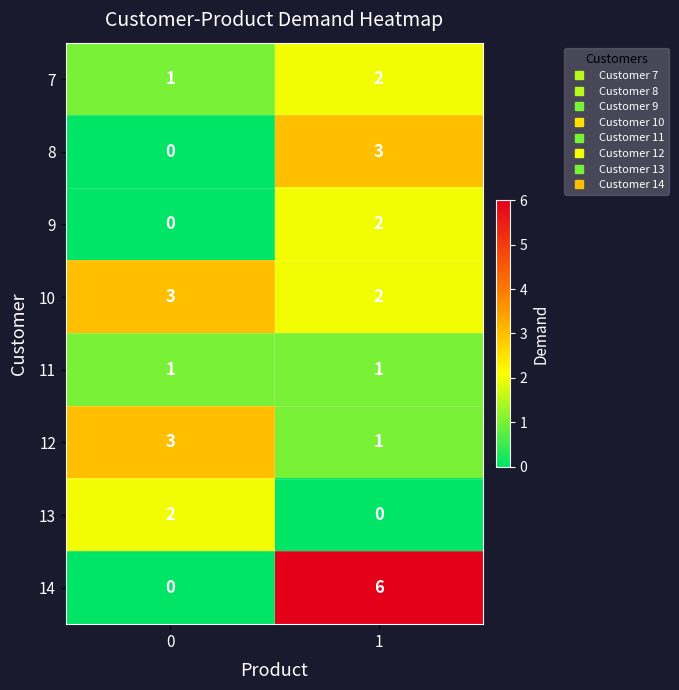

Reading left to right, extract all data points from this chart.

7: 0=1	1=2
8: 0=0	1=3
9: 0=0	1=2
10: 0=3	1=2
11: 0=1	1=1
12: 0=3	1=1
13: 0=2	1=0
14: 0=0	1=6